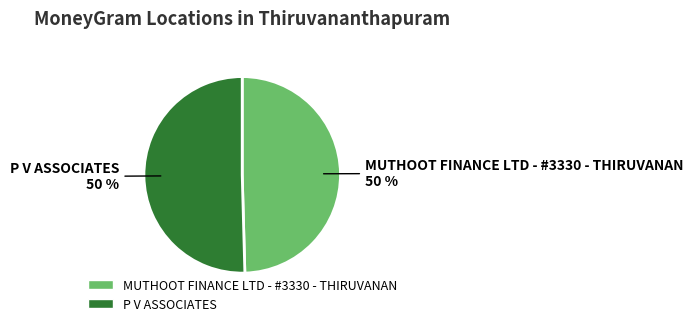

The MUTHOOT FINANCE LTD - #3330 - THIRUVANAN slice represents 50% of the pie. True or false?

True